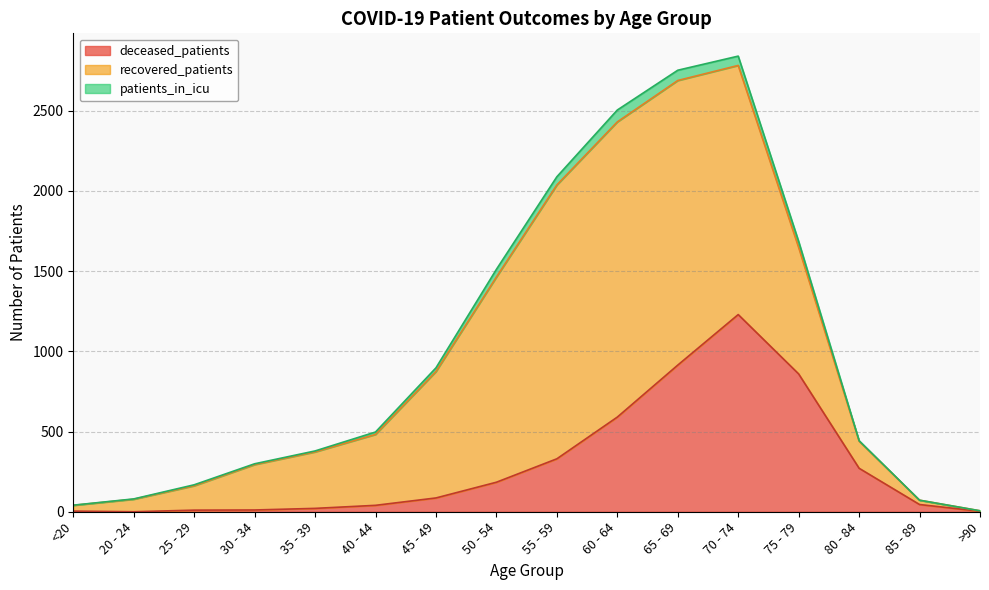

Rank the series by their average value, from highest to lowest.

recovered_patients, deceased_patients, patients_in_icu